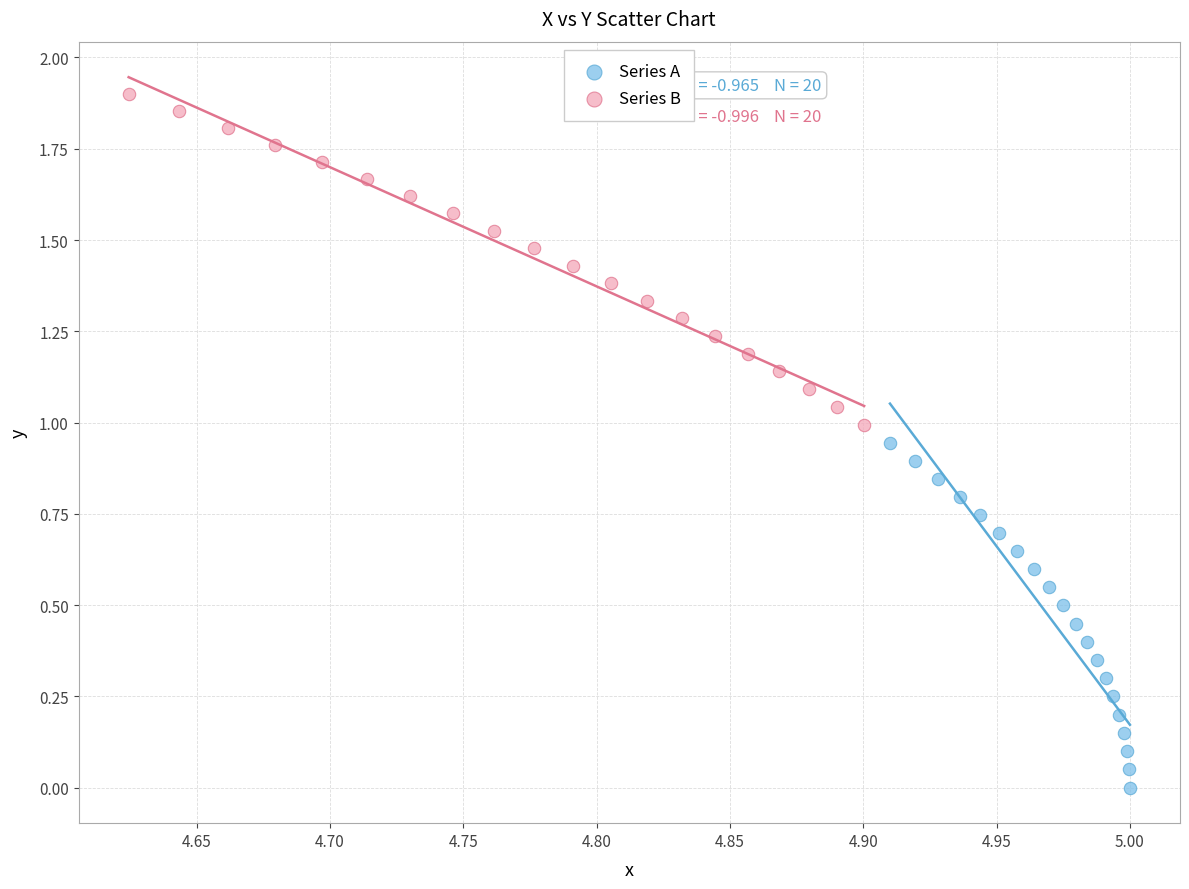

Which series reaches the maximum Y coordinate?

Series B